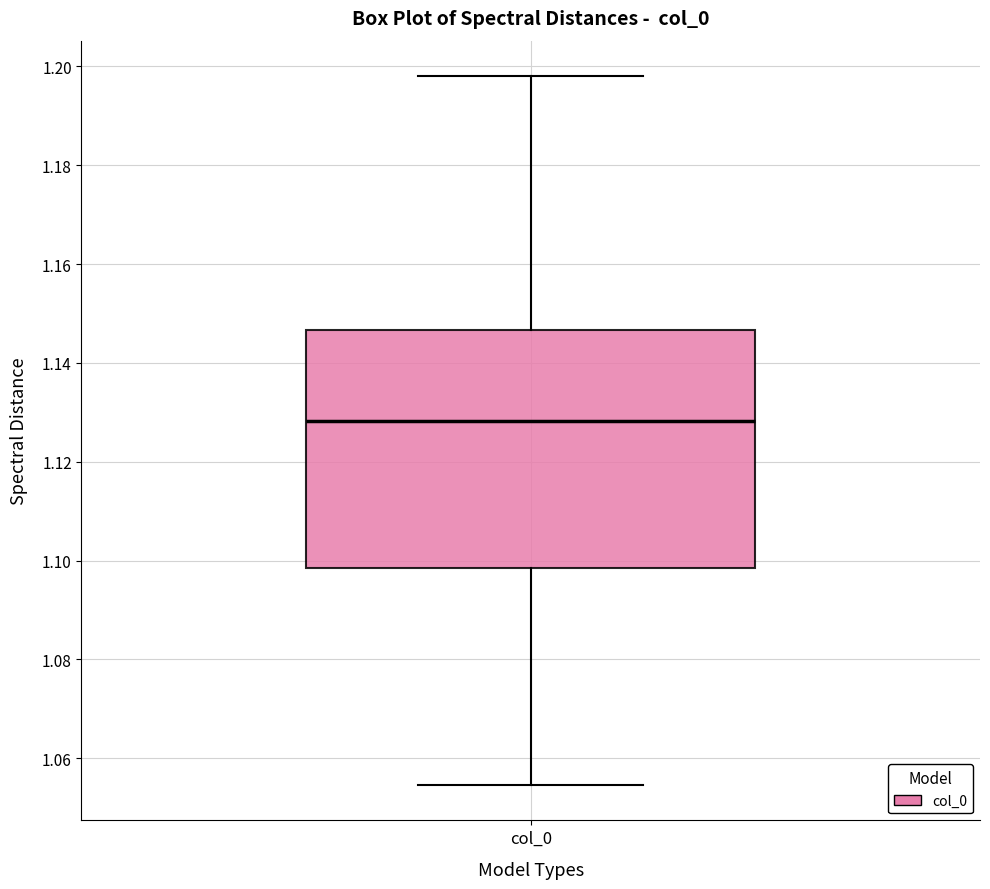

Transcribe this box plot: give where the median line is, the range the box spans, and where the two whiskers end, as read against the y-axis. The values are not printed on the chart, so give them approximately, as read against the axis.

median 1.128, box 1.098 to 1.146, whiskers 1.054 to 1.198